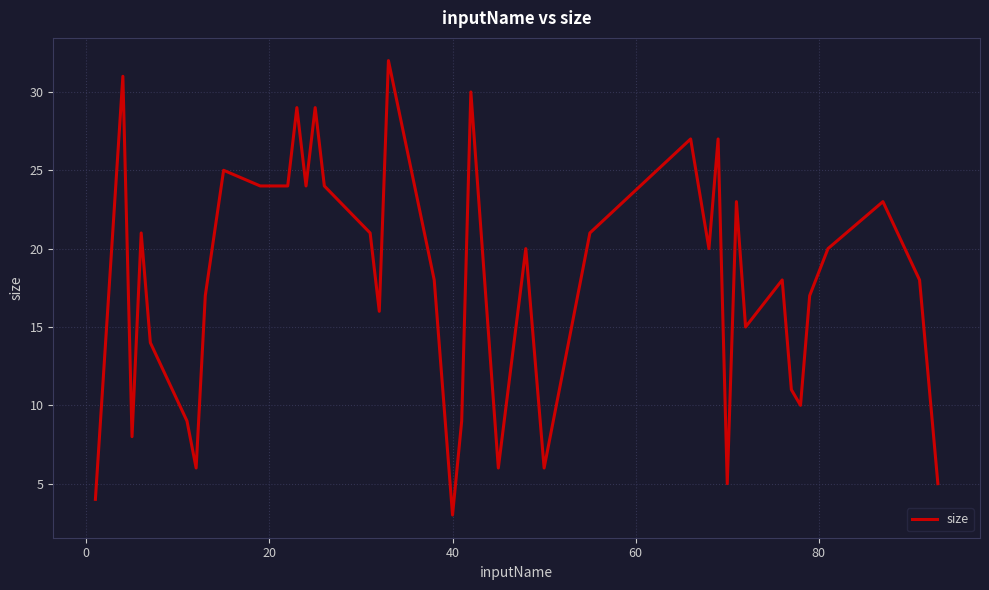

What is the smallest value displayed?

3